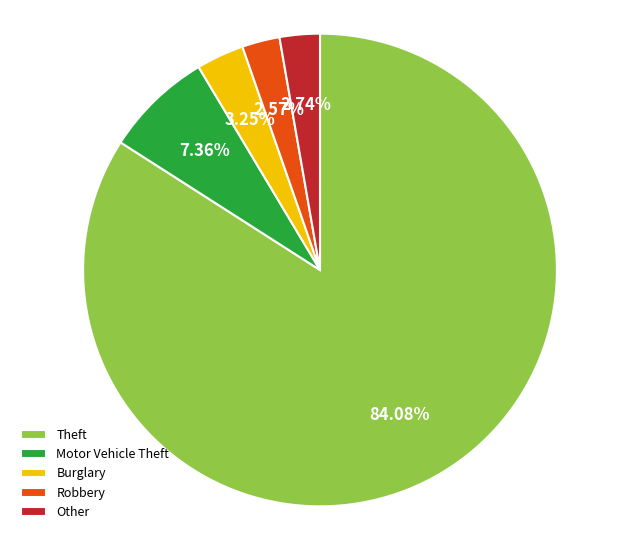

Which category has the biggest portion of the pie?

Theft